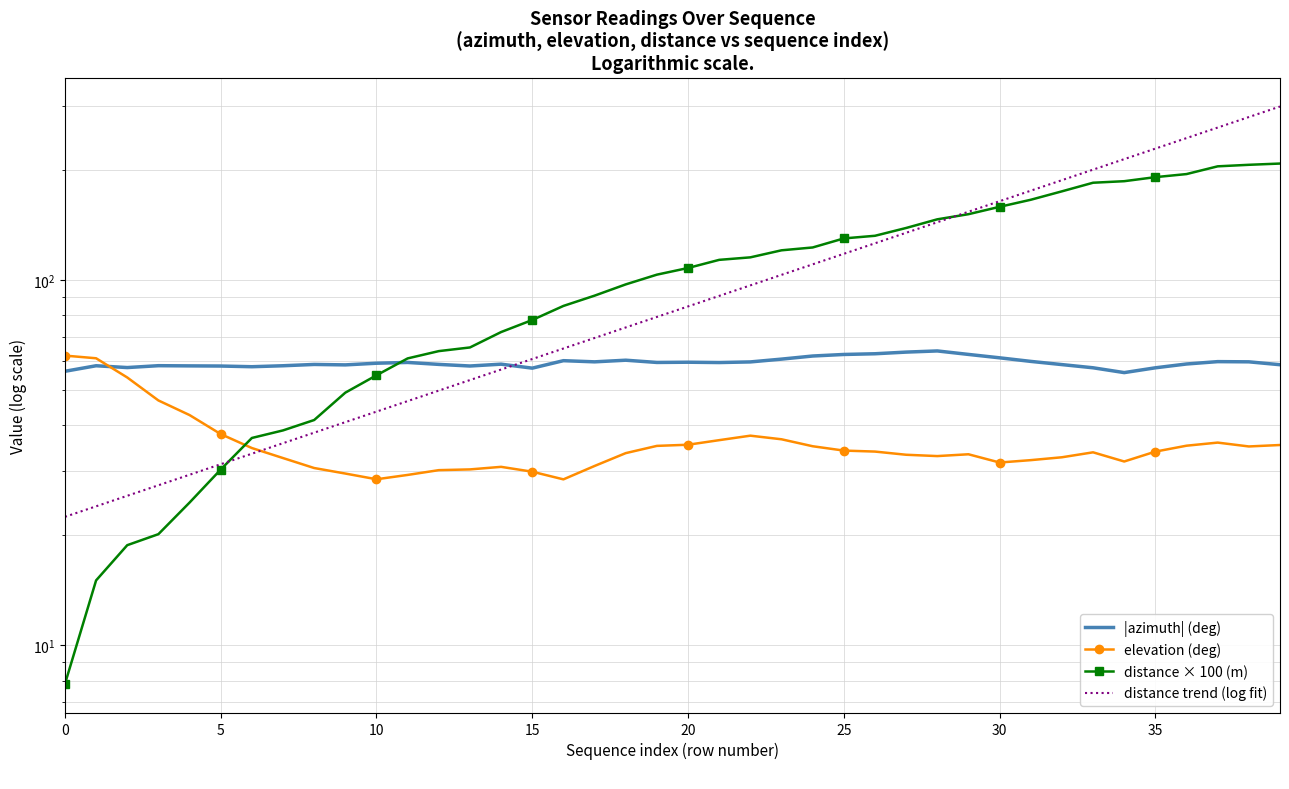

List the series in order of their peak value, highest first.

distance trend (log fit), distance × 100 (m), |azimuth| (deg), elevation (deg)